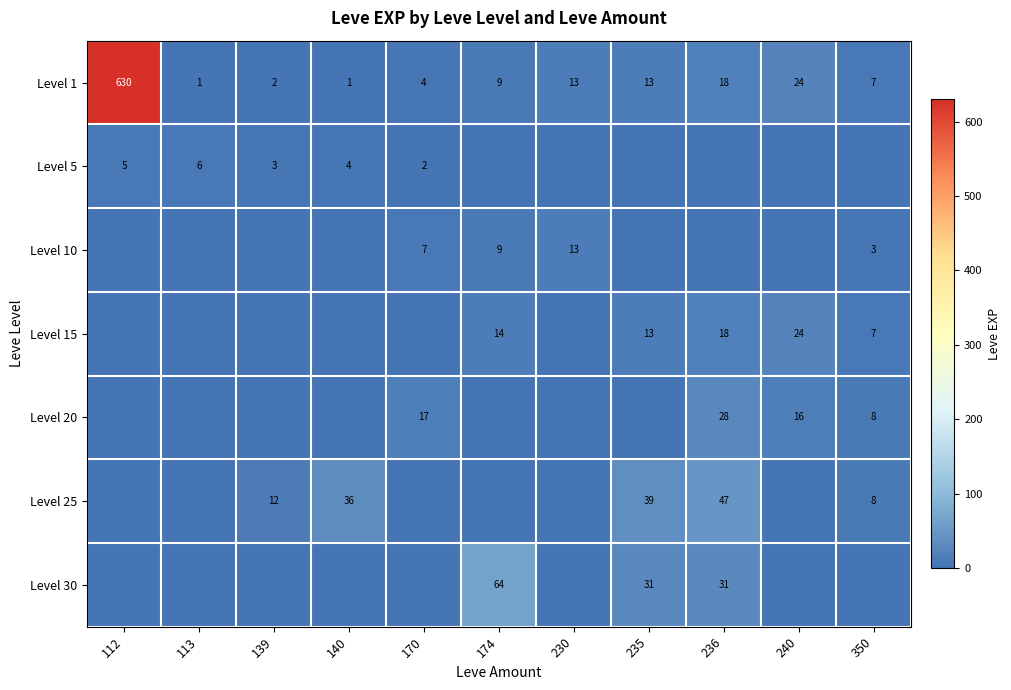

What is the difference between the Level 1 values at 240 and 230?

11